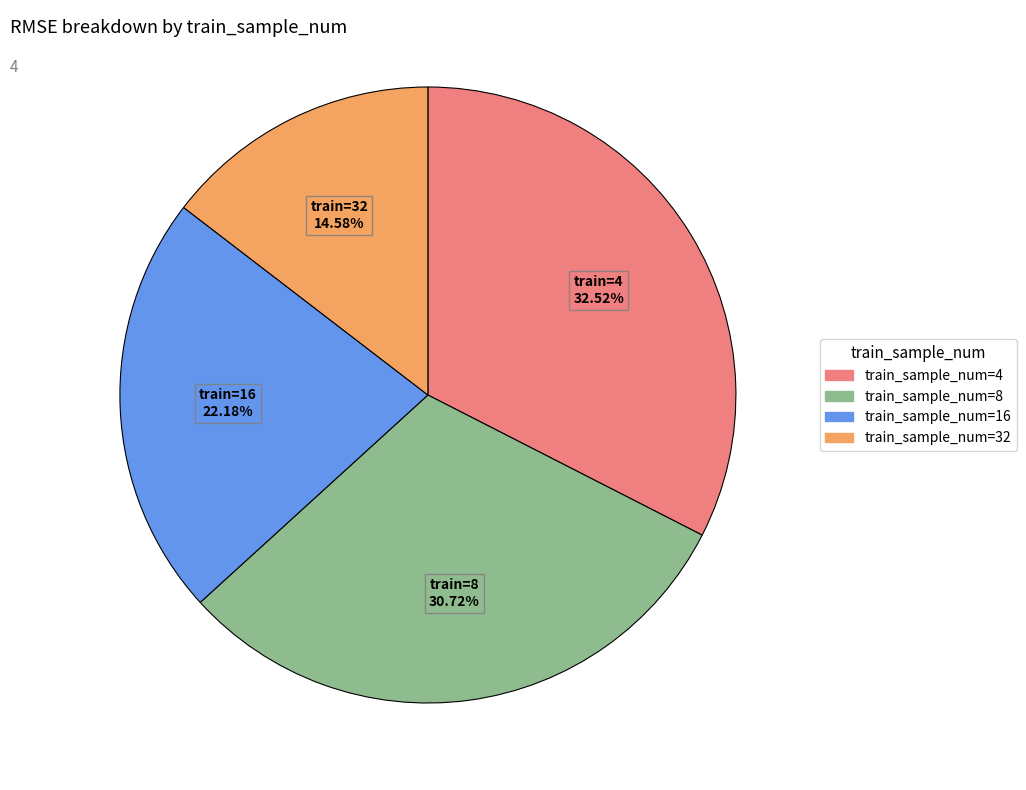

Is there any slice that represents more than half of the pie?

No